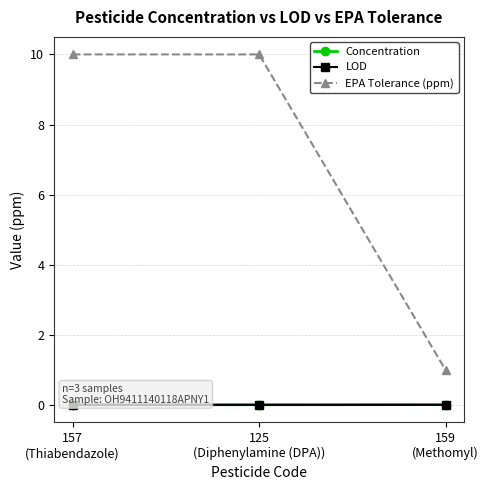

True or false: EPA Tolerance (ppm) has a value of 5.9 at 125
(Diphenylamine (DPA)).

False